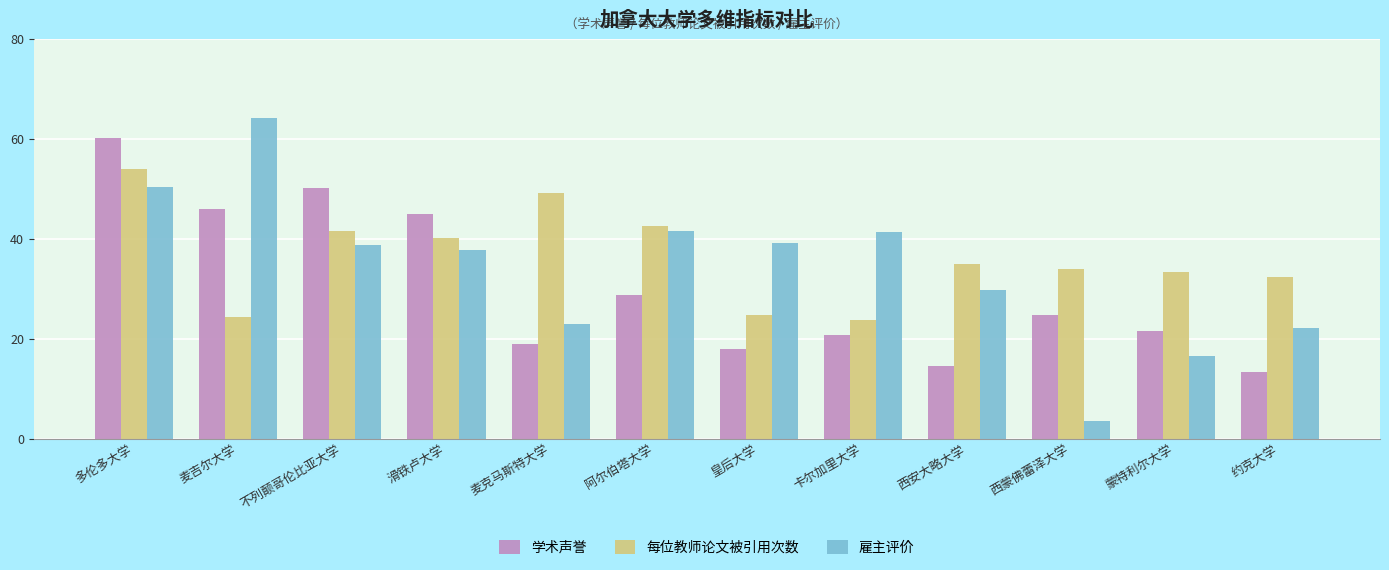

What is the maximum value shown in the chart?

64.3